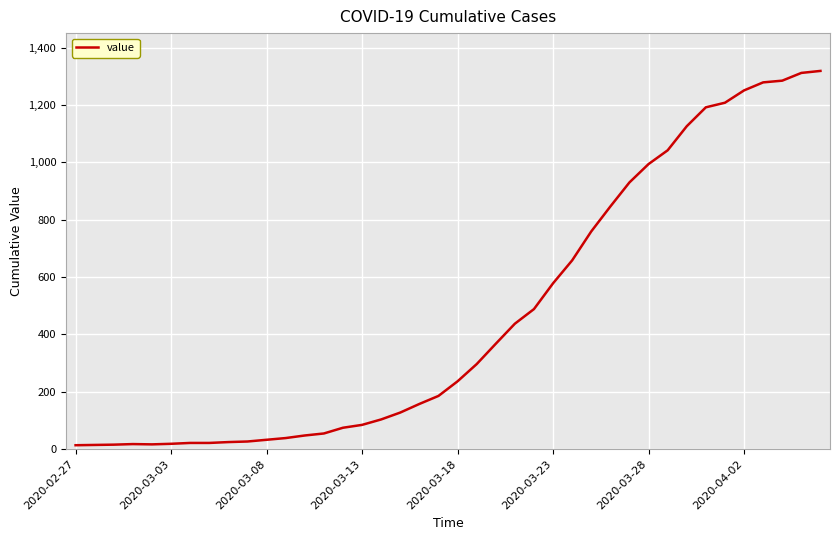

What is the greatest value displayed?

1319